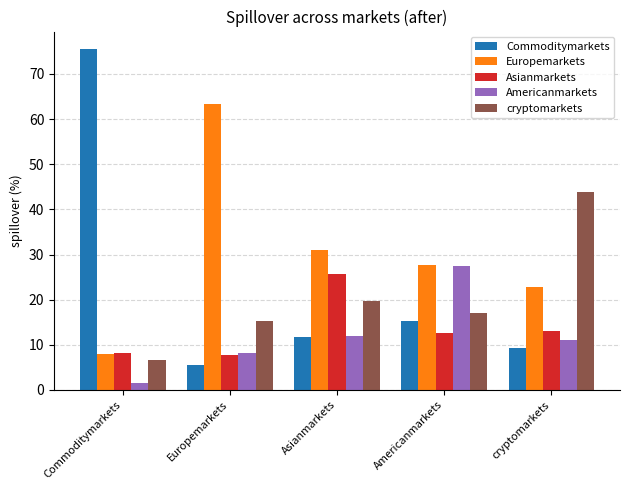

How many categories are shown in the chart?

5